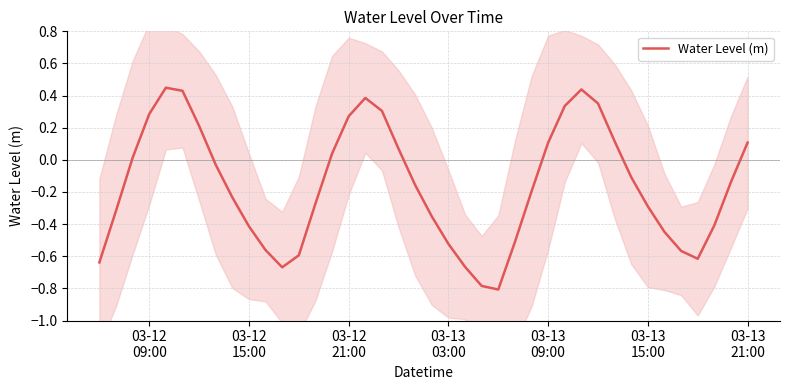

What is the difference between the maximum and minimum values?

1.3